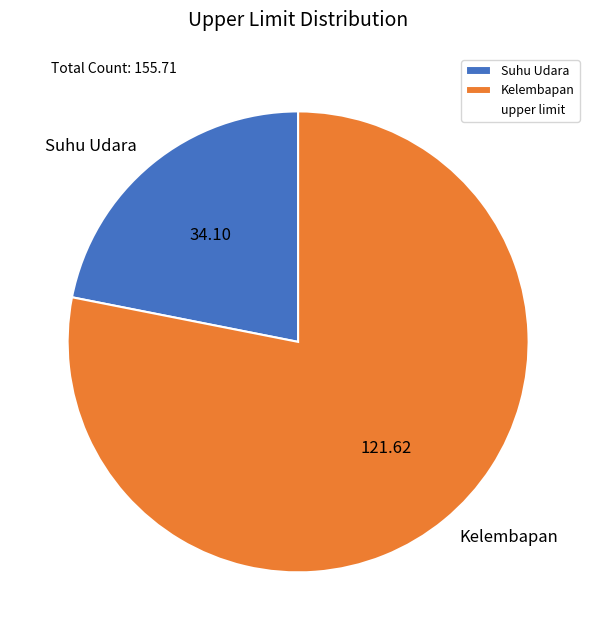

Rank the categories by value from lowest to highest.

Suhu Udara, Kelembapan